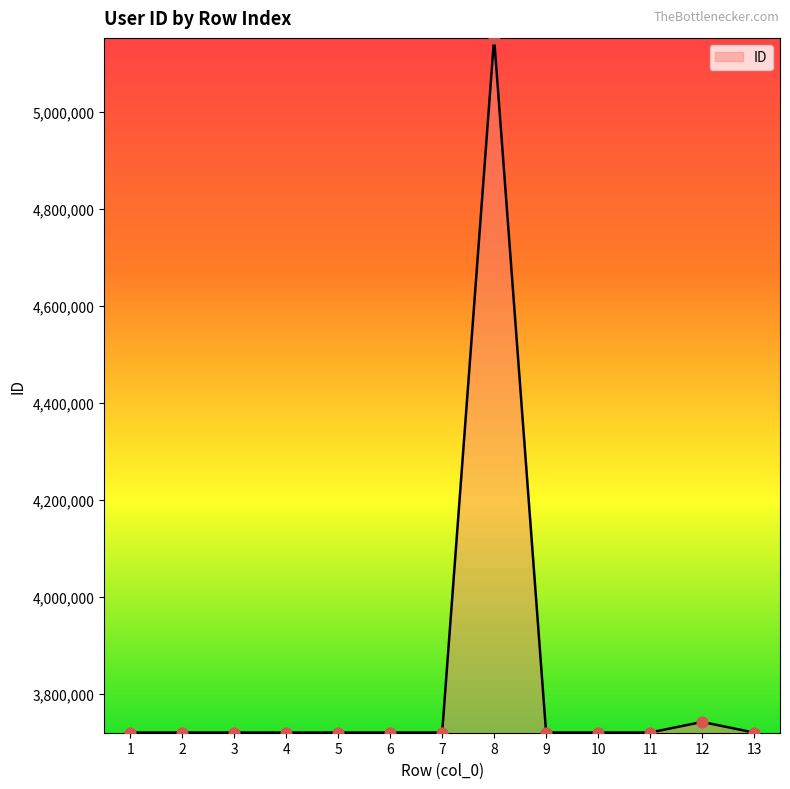

Approximately how many times larger is the value at 3 compared to 2?

1.0